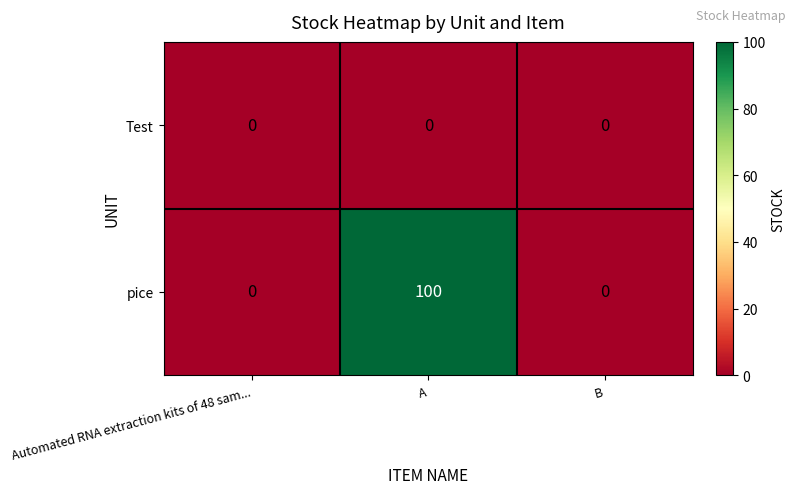

List the series in order of their overall mean, lowest first.

Test, pice